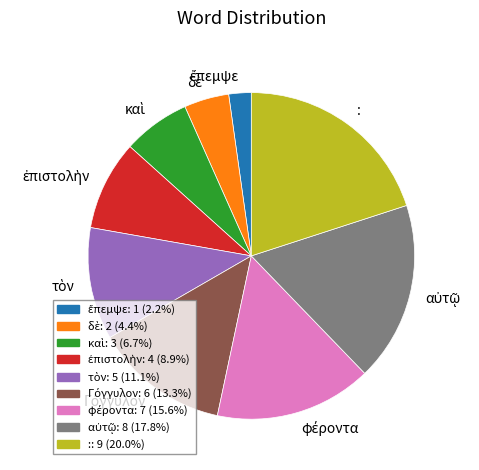

Is there any slice that represents more than half of the pie?

No